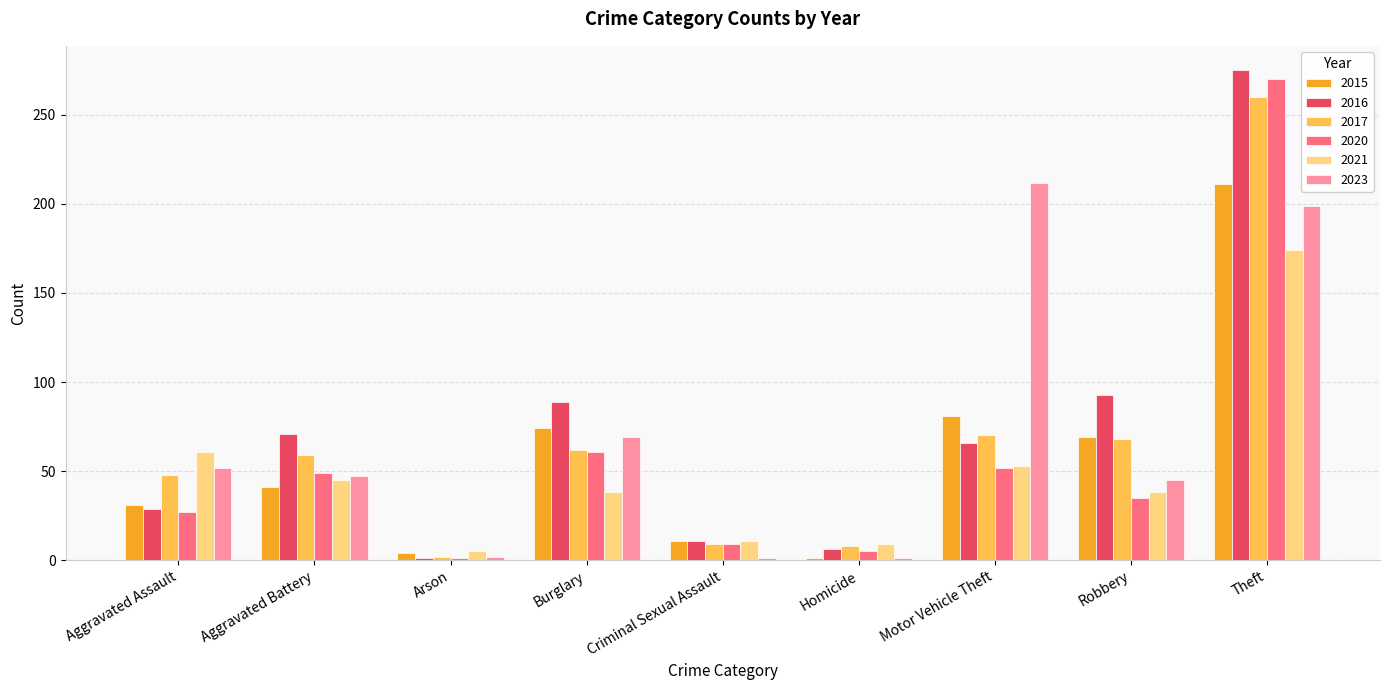

What is the total value across all series at Motor Vehicle Theft?

534